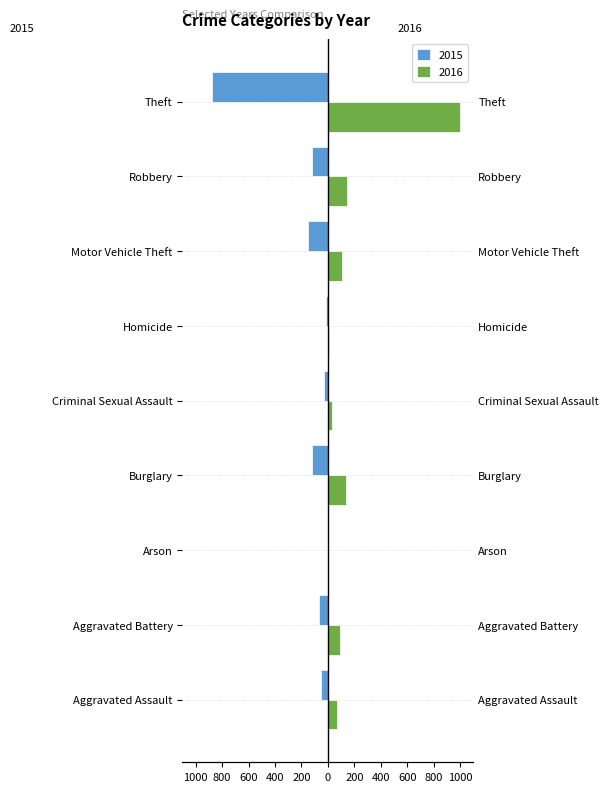

Reading left to right, extract all data points from this chart.

2015: Aggravated Assault=-54	Aggravated Battery=-64	Arson=-2	Burglary=-121	Criminal Sexual Assault=-28	Homicide=-13	Motor Vehicle Theft=-152	Robbery=-117	Theft=-874
2016: Aggravated Assault=66	Aggravated Battery=93	Arson=2	Burglary=139	Criminal Sexual Assault=28	Homicide=8	Motor Vehicle Theft=110	Robbery=145	Theft=999